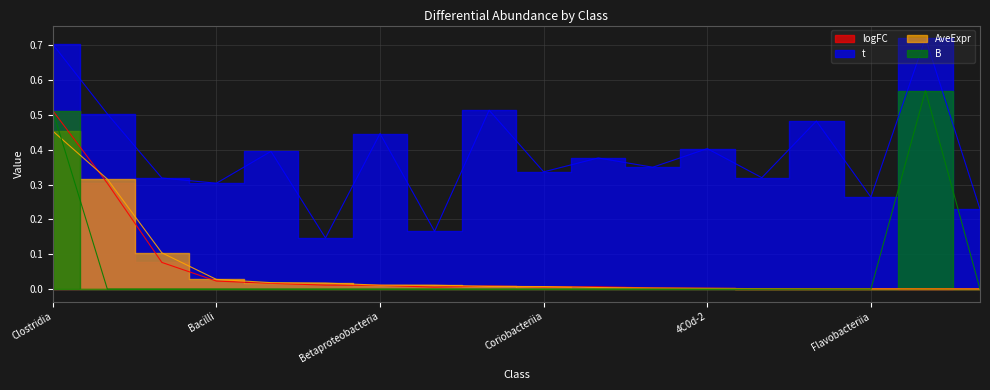

At which label is t closest to 0?

Actinobacteria